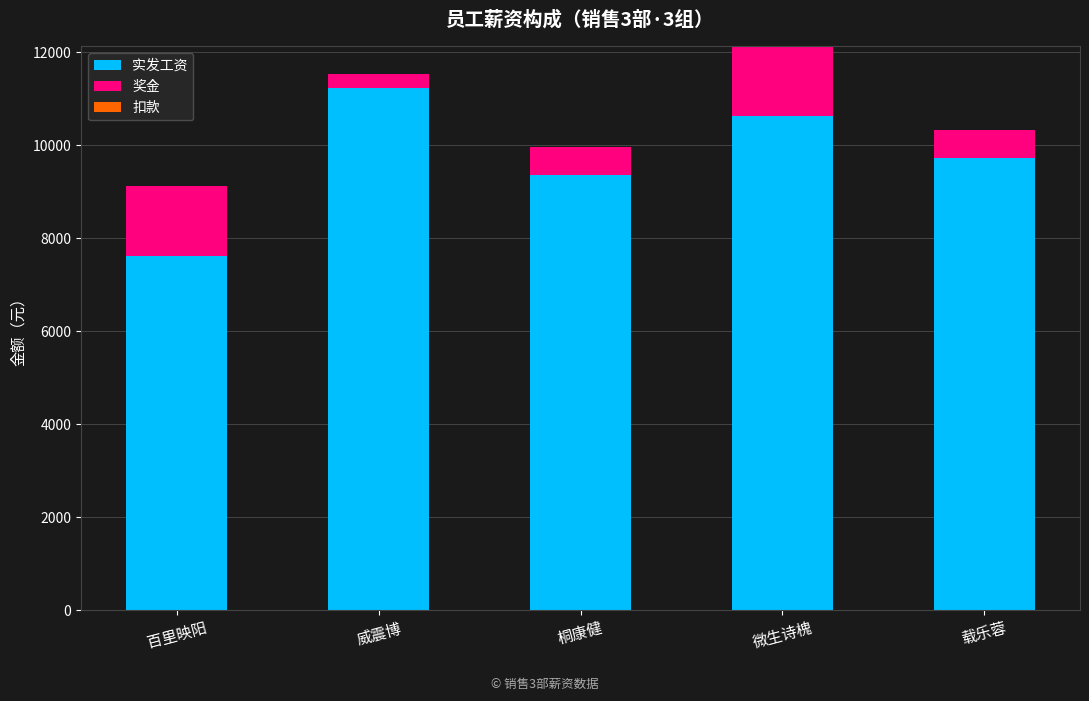

What is the difference between the 实发工资 values at 威震博 and 百里映阳?

3600